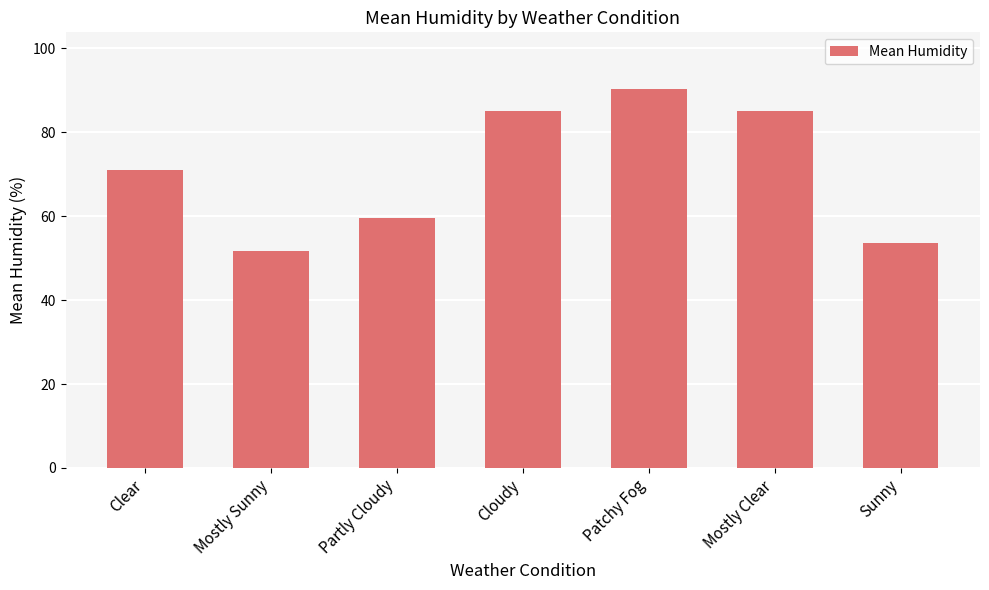

What is the minimum value shown in the chart?

51.6